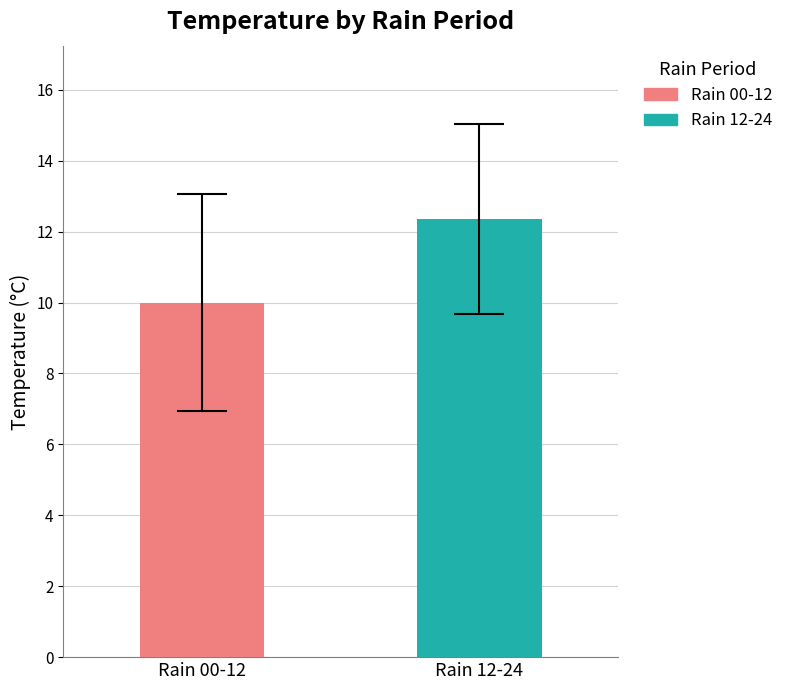

Count the number of data series in this chart.

2